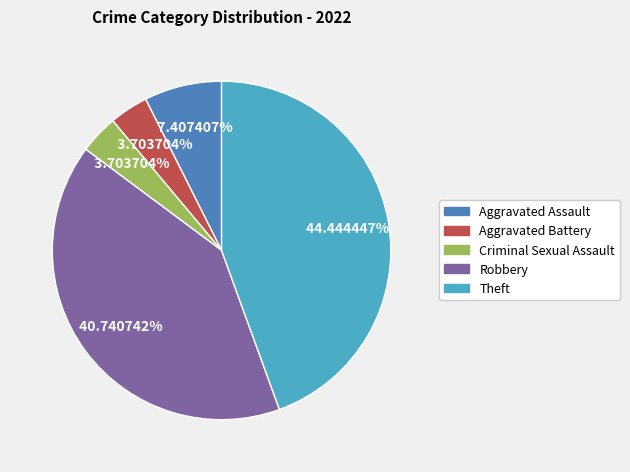

Is it true that Criminal Sexual Assault is 16% of the pie?

False